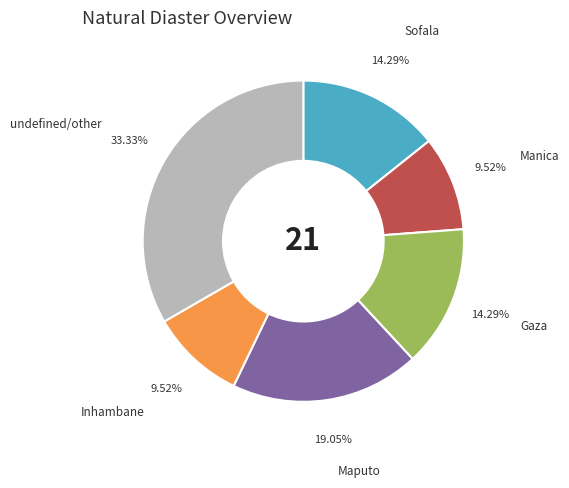

Is there a majority slice in this chart?

No